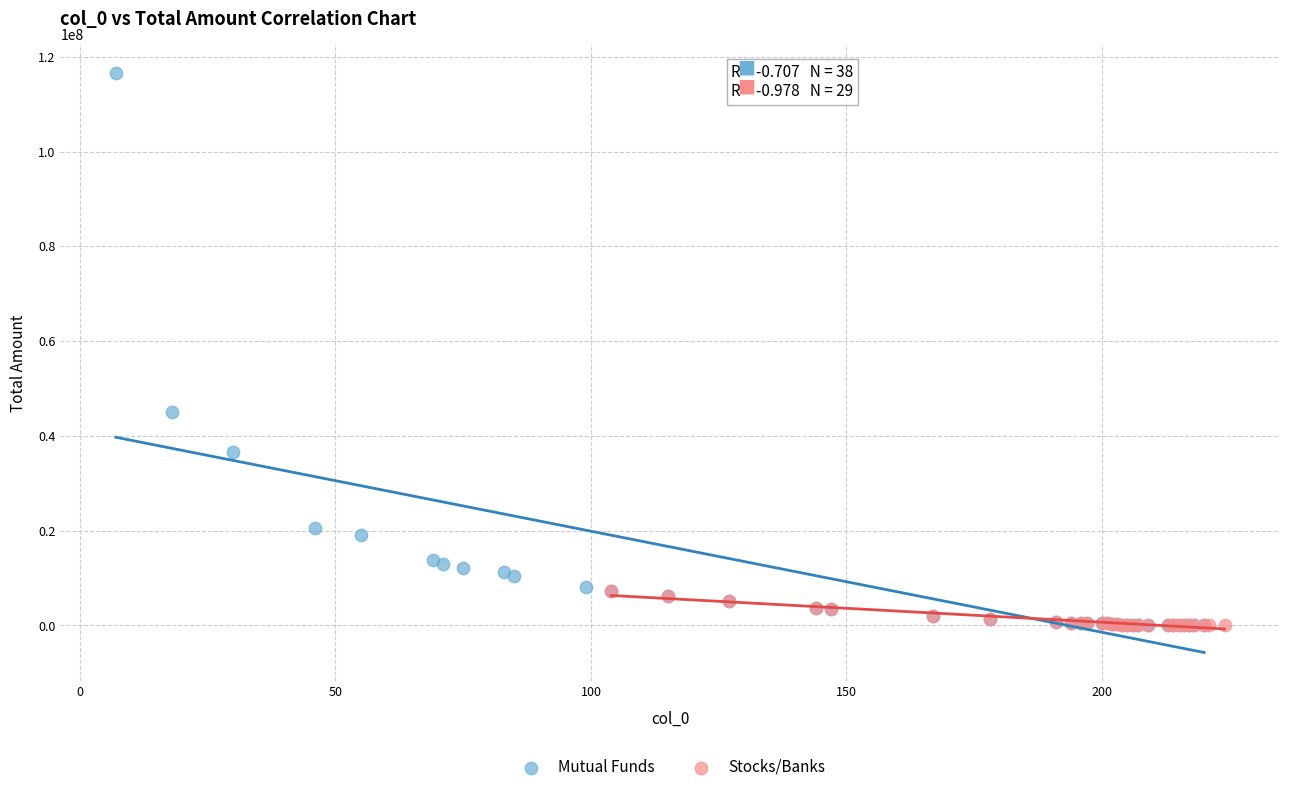

Which series has the largest Y range (max minus min)?

Mutual Funds